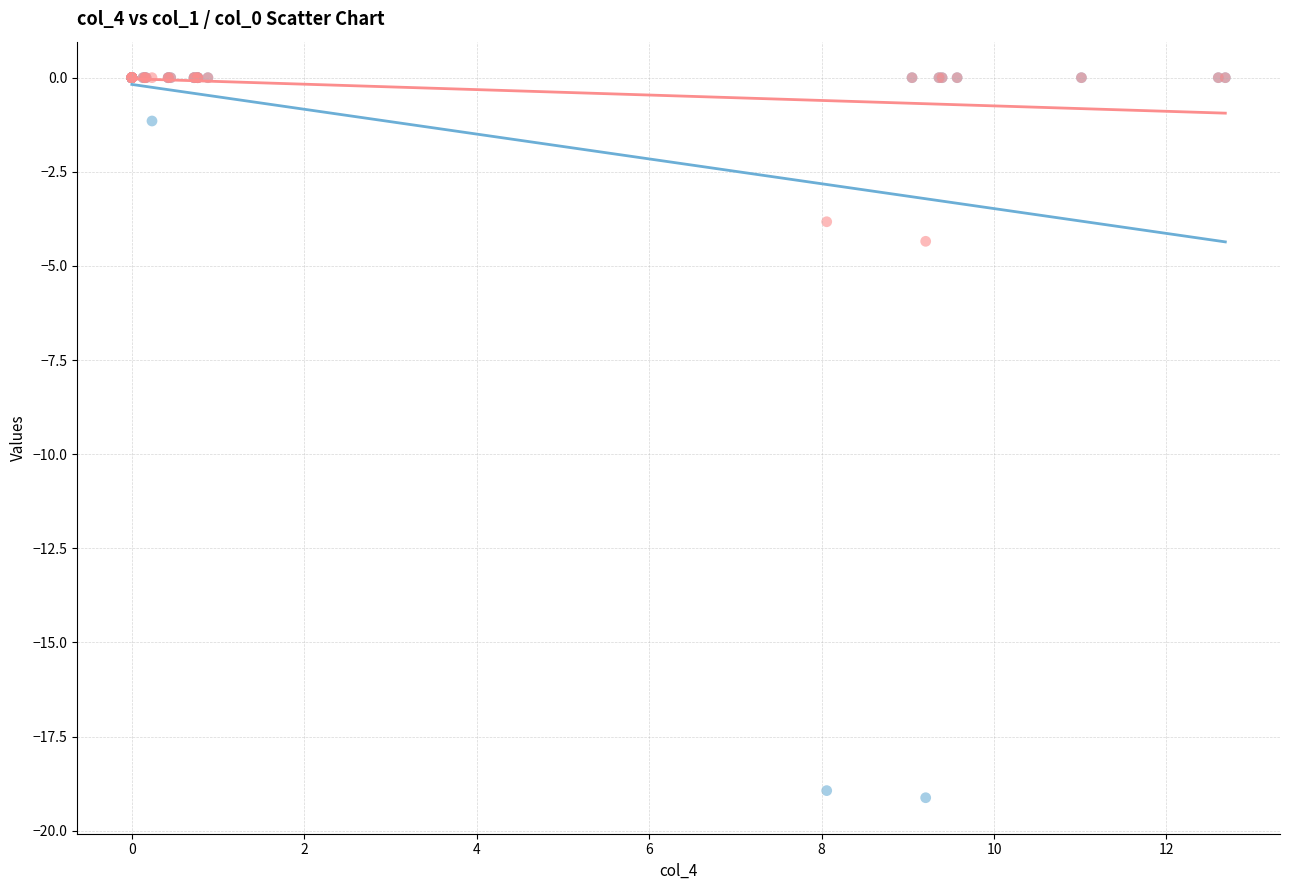

Across all series, what Y value is closest to -9?

-4.3